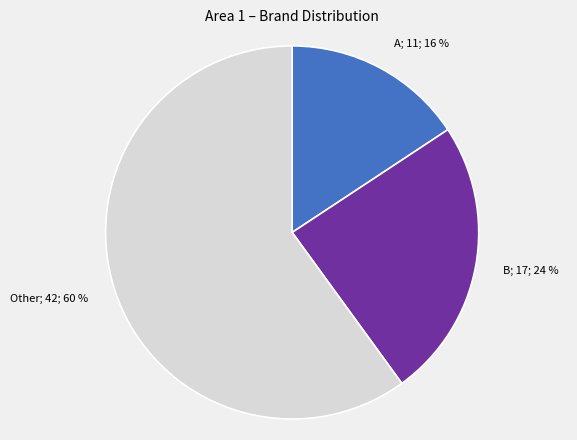

To the nearest percent, what is the average slice percentage?

33%